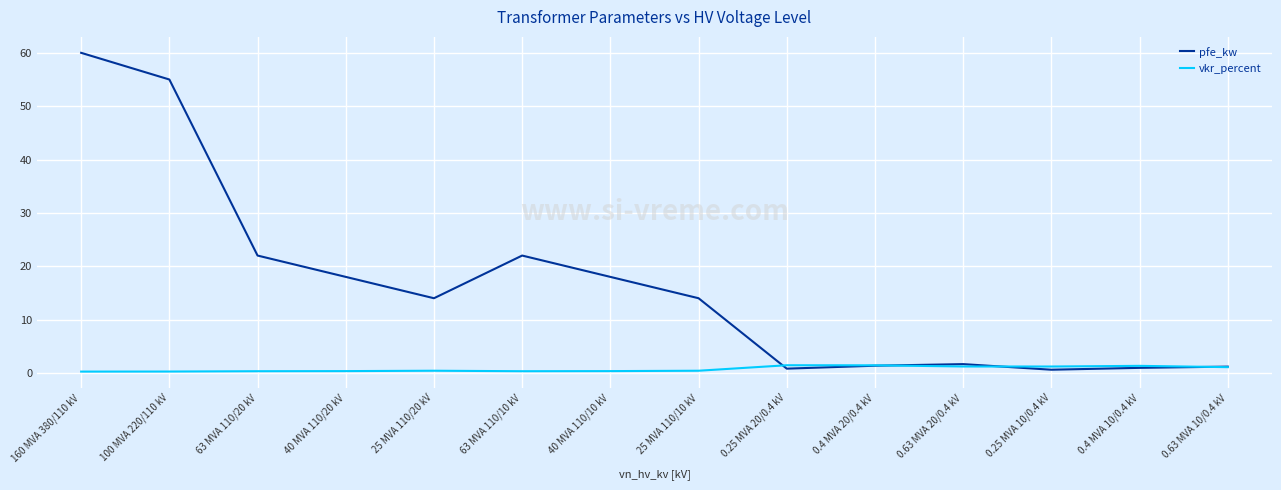

The value of pfe_kw at 100 MVA 220/110 kV is 55.0. True or false?

True